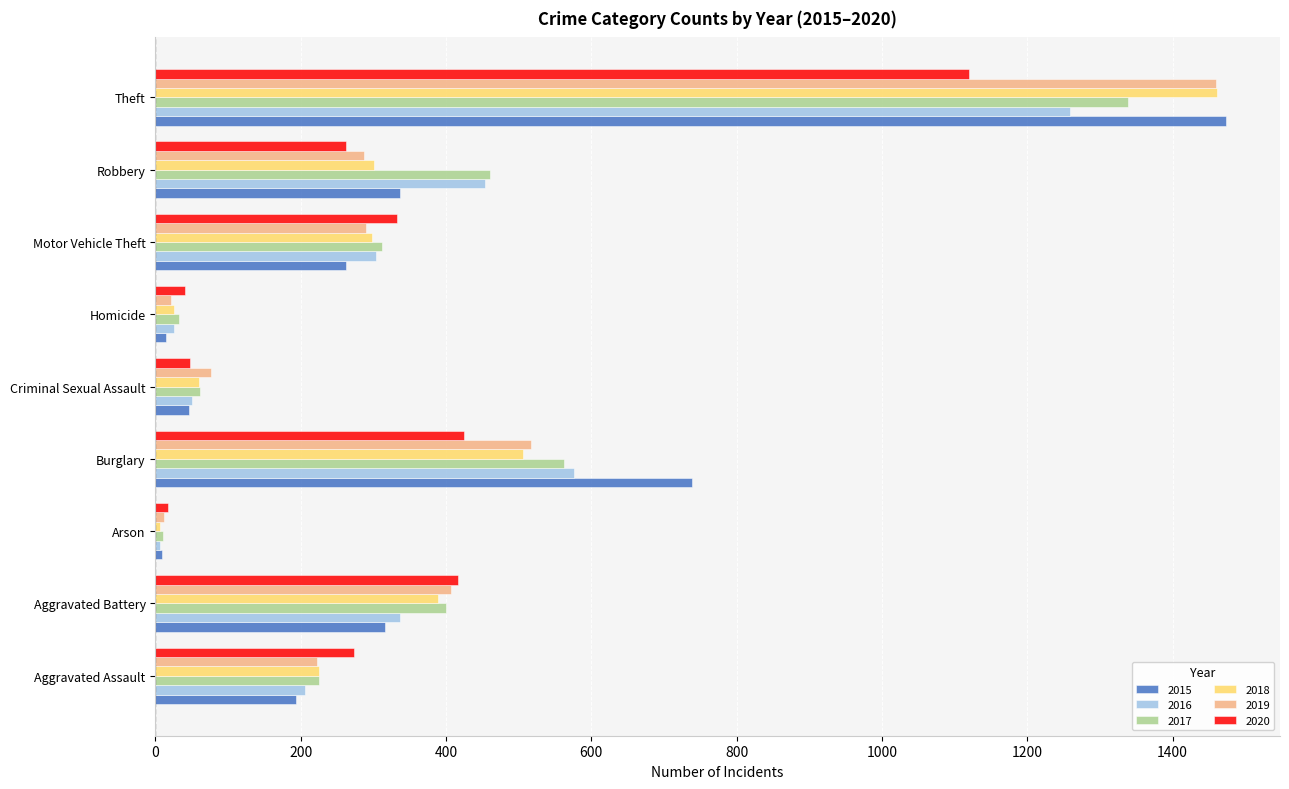

Which series changed the most between Aggravated Assault and Motor Vehicle Theft?

2016